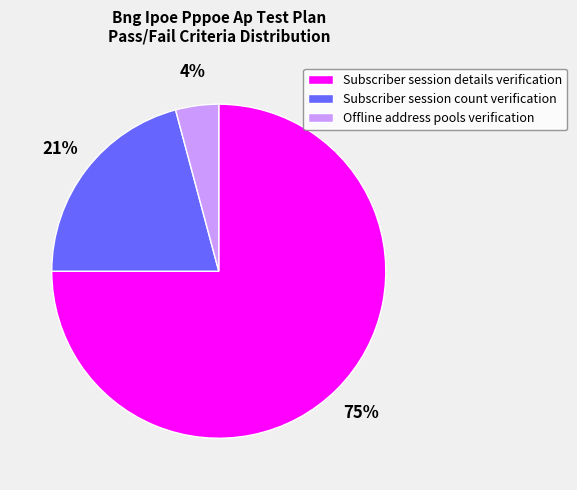

How many slices are in this pie chart?

3